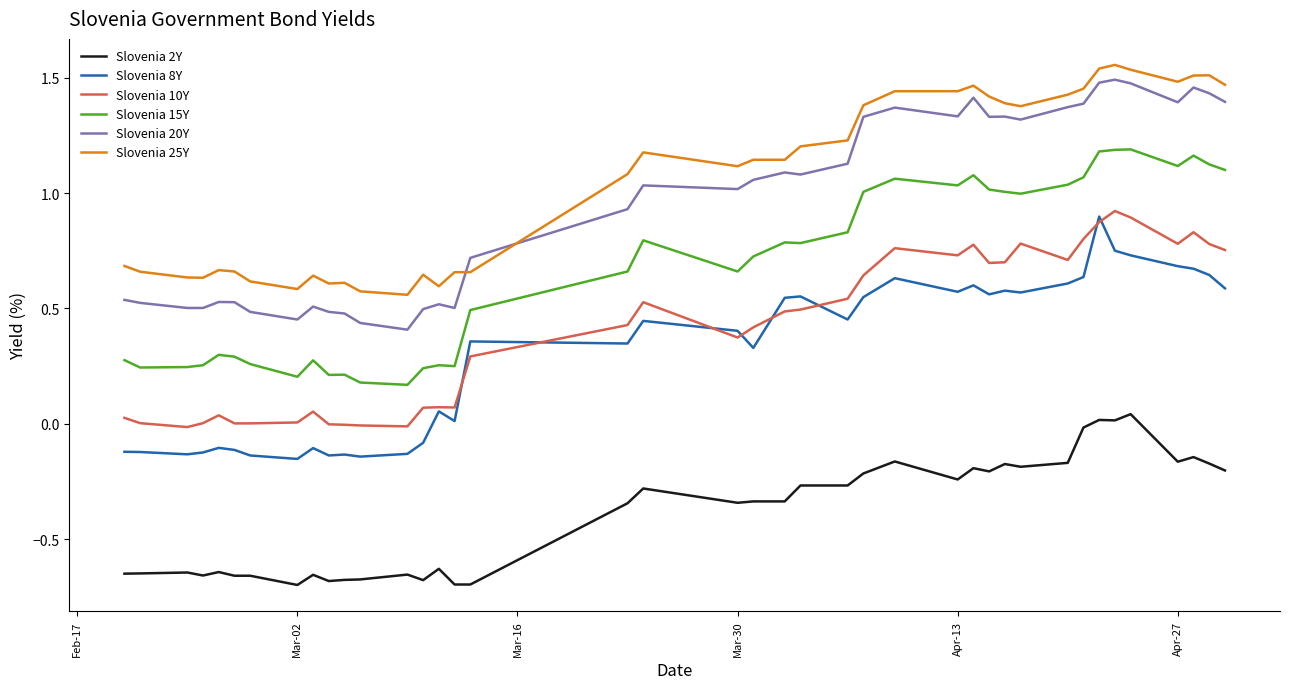

True or false: Slovenia 25Y and Slovenia 10Y intersect in this chart.

False